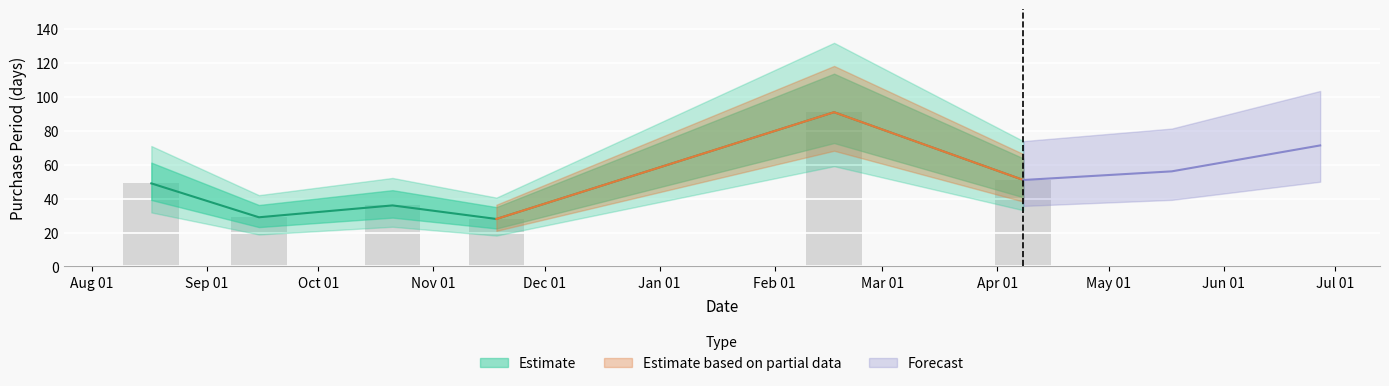

What is the value of the 6th bar from the left?

51